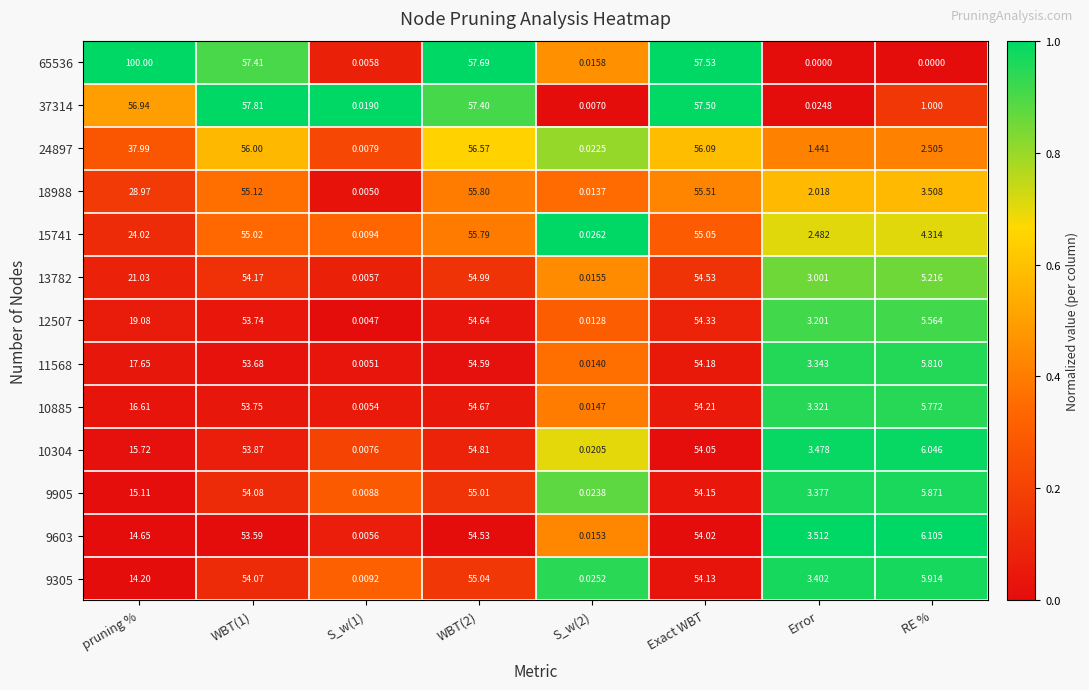

Where is 11568 nearest to the value 27?

pruning %